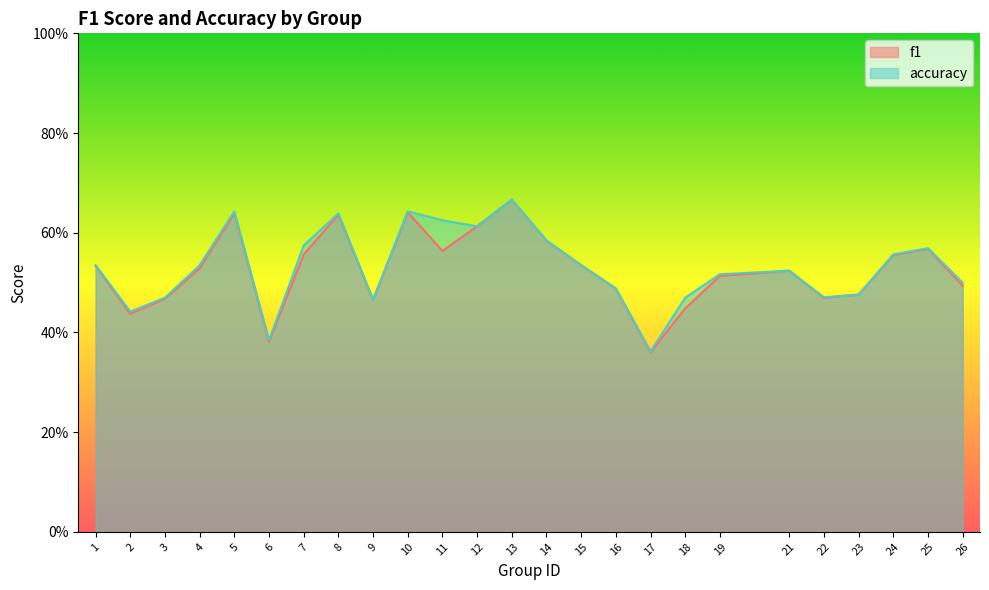

What is the smallest value displayed?

0.4